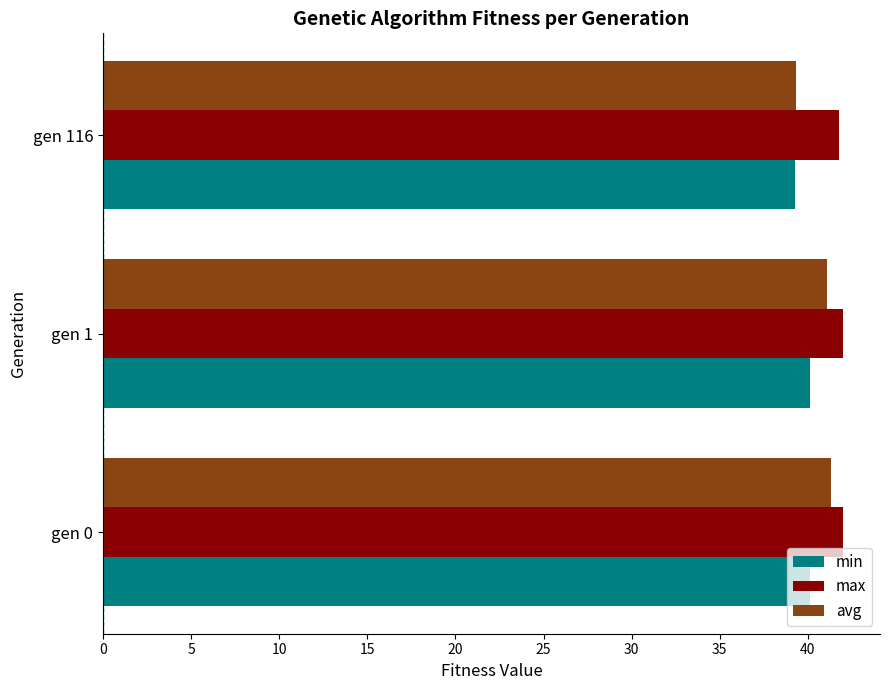

What is the greatest value displayed?

42.0